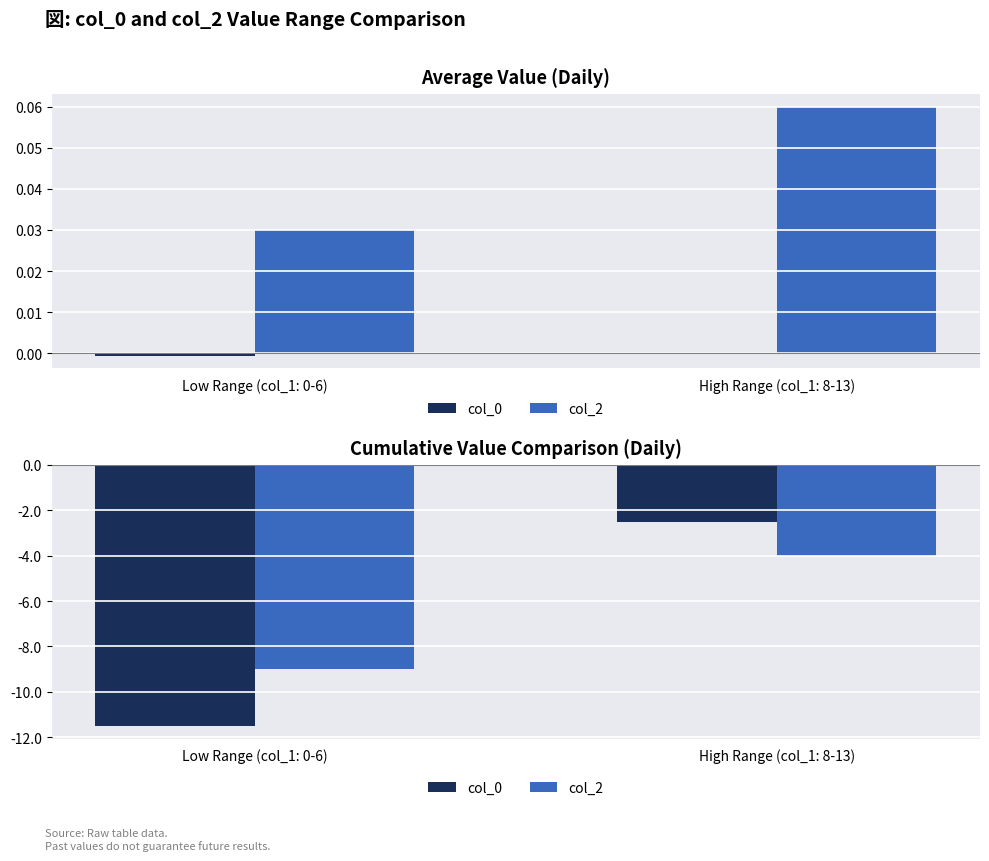

Is it true that col_0 equals -1.3 at High Range (col_1: 8-13)?

False